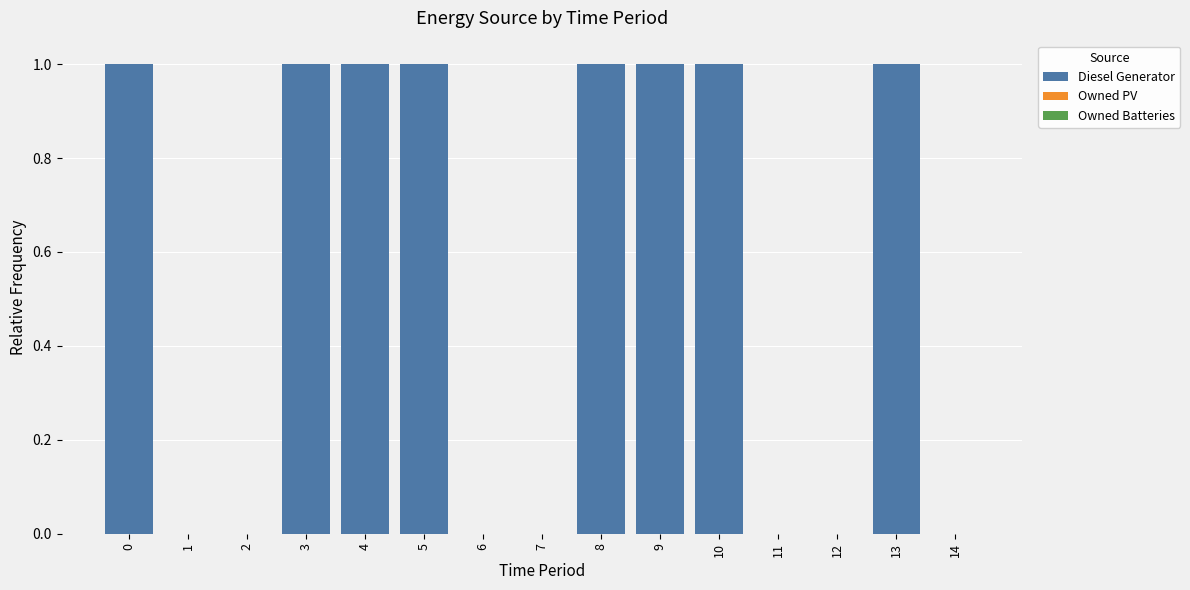

Count the number of categories in the chart.

15